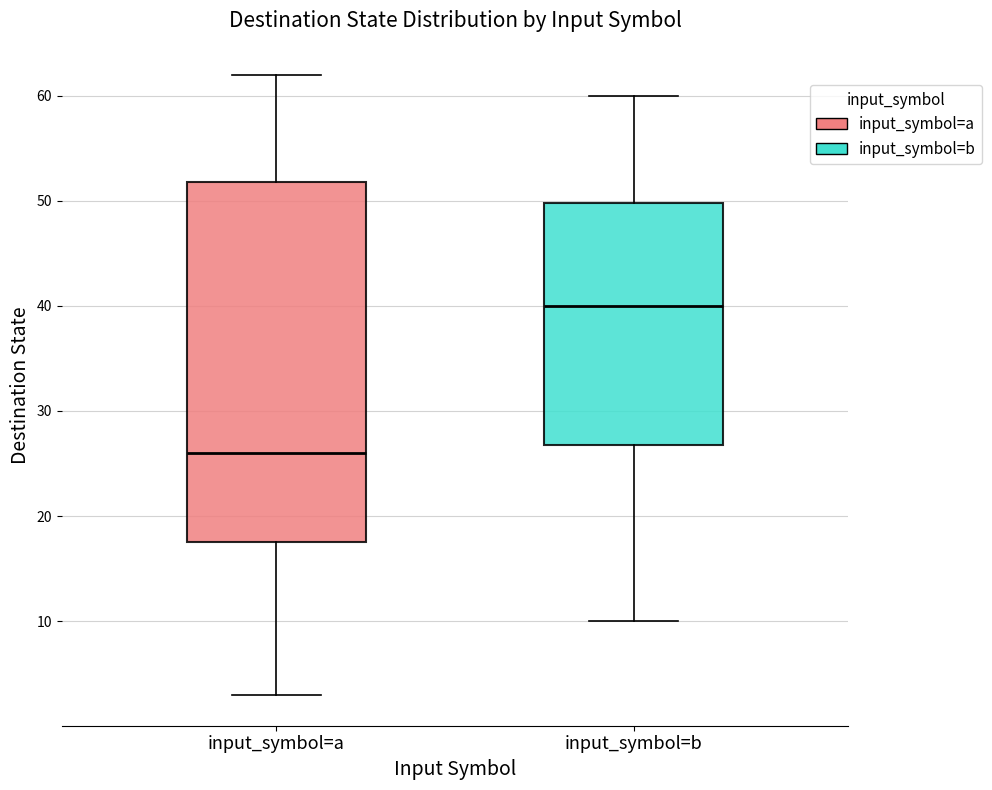

Which box's median line is the highest?

input_symbol=b